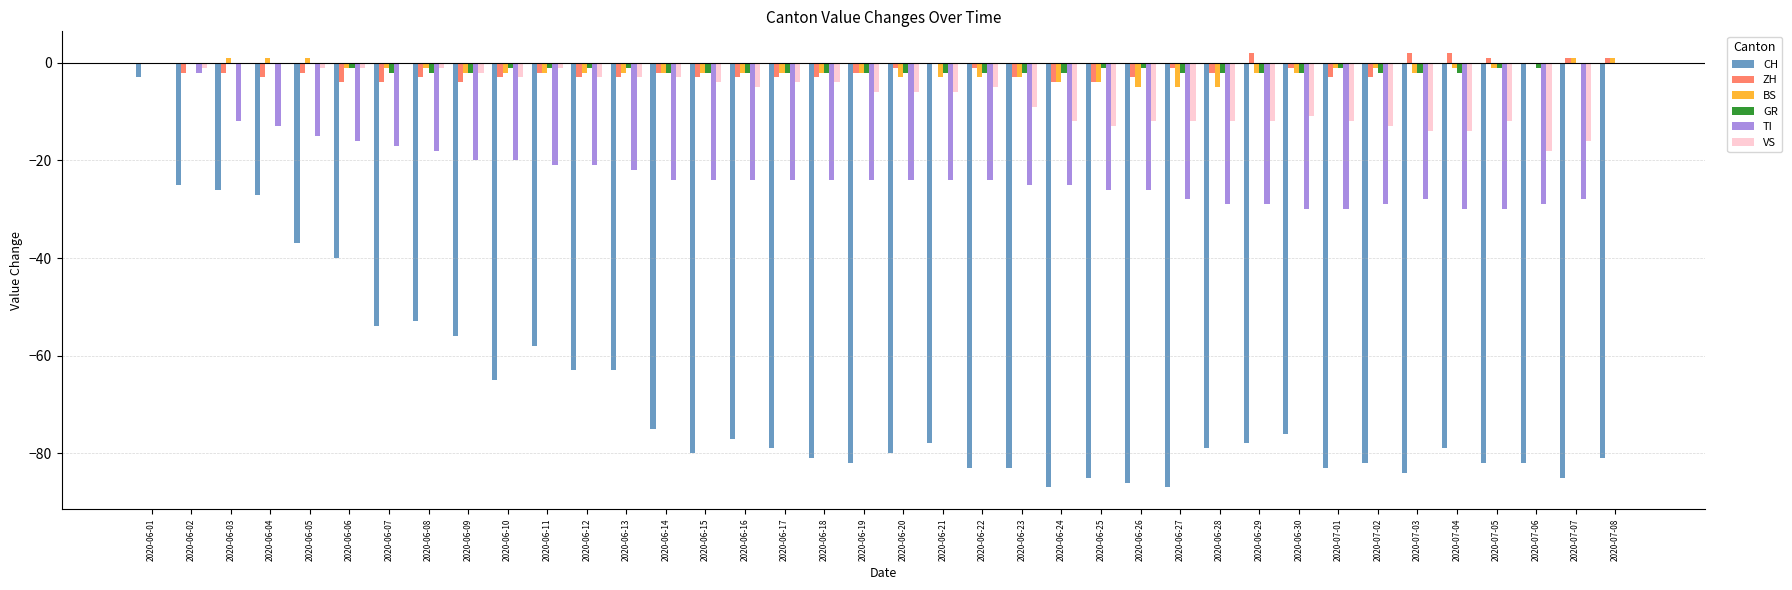

What is the total value across all series at 2020-06-16?

-113